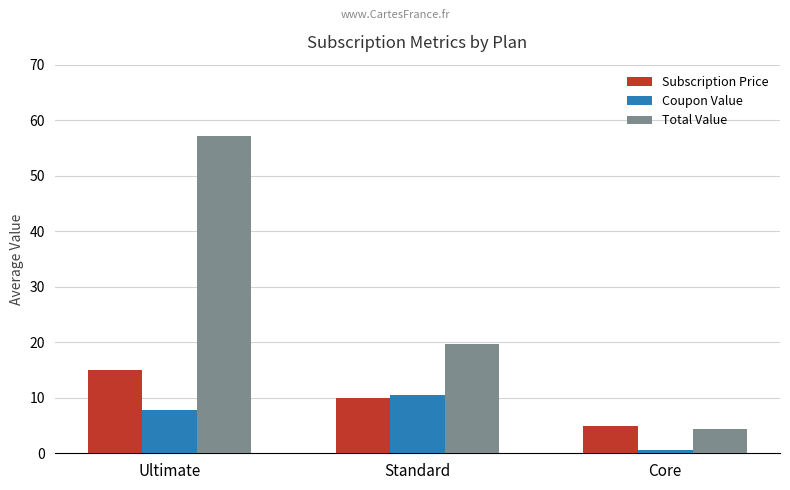

How many data points does each series have?

3